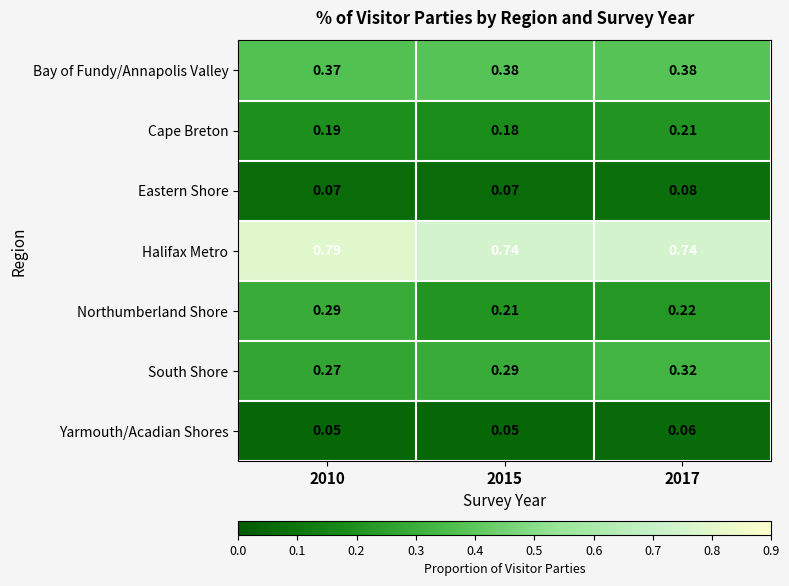

Which series has the largest total across all categories?

Halifax Metro